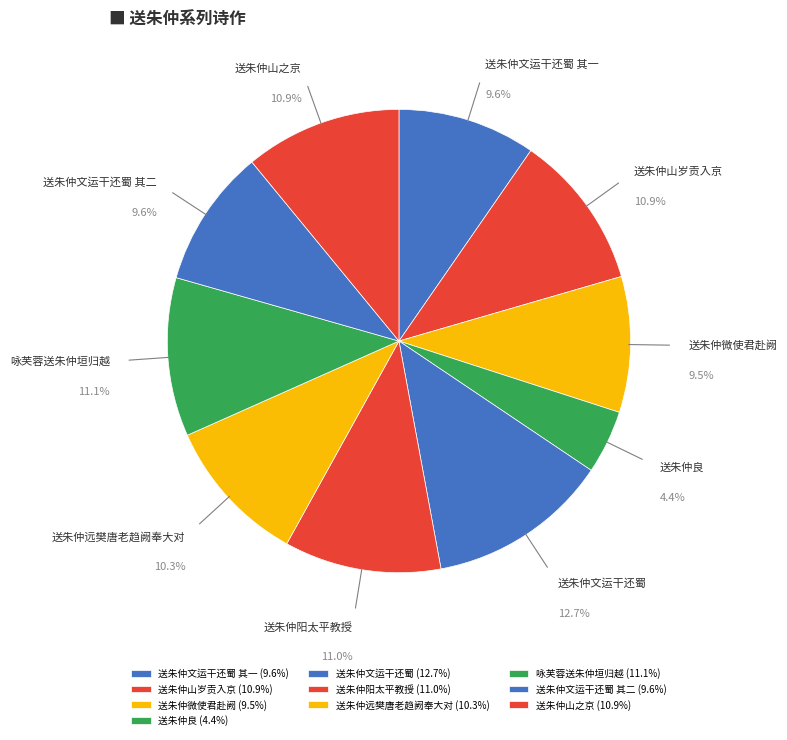

How many segments does this pie chart have?

10